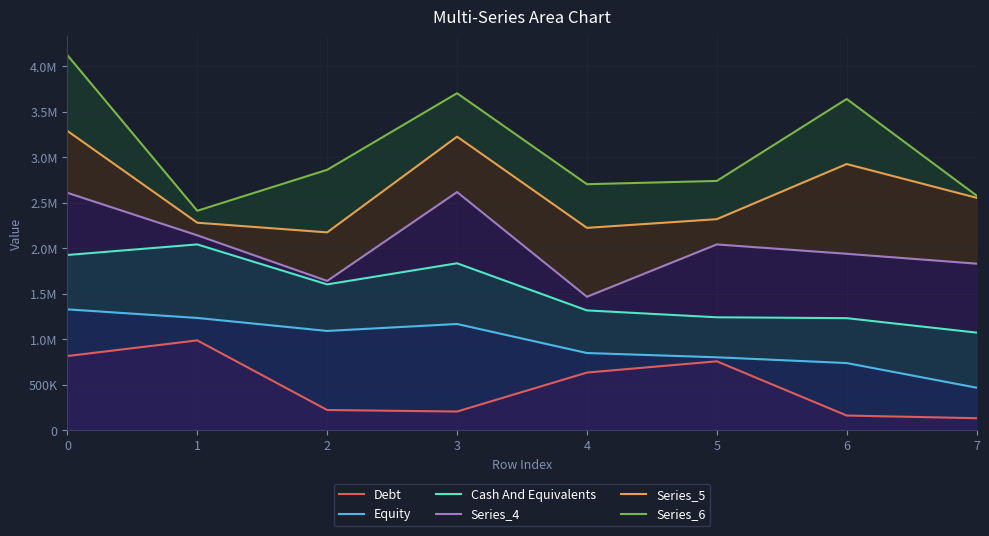

What is the minimum value for Series_5?

2174644